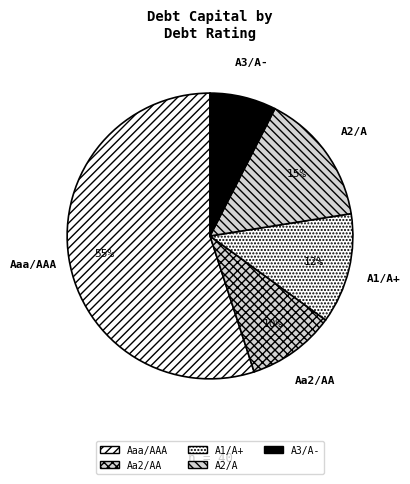

Rank the categories by value from lowest to highest.

A3/A-, Aa2/AA, A1/A+, A2/A, Aaa/AAA